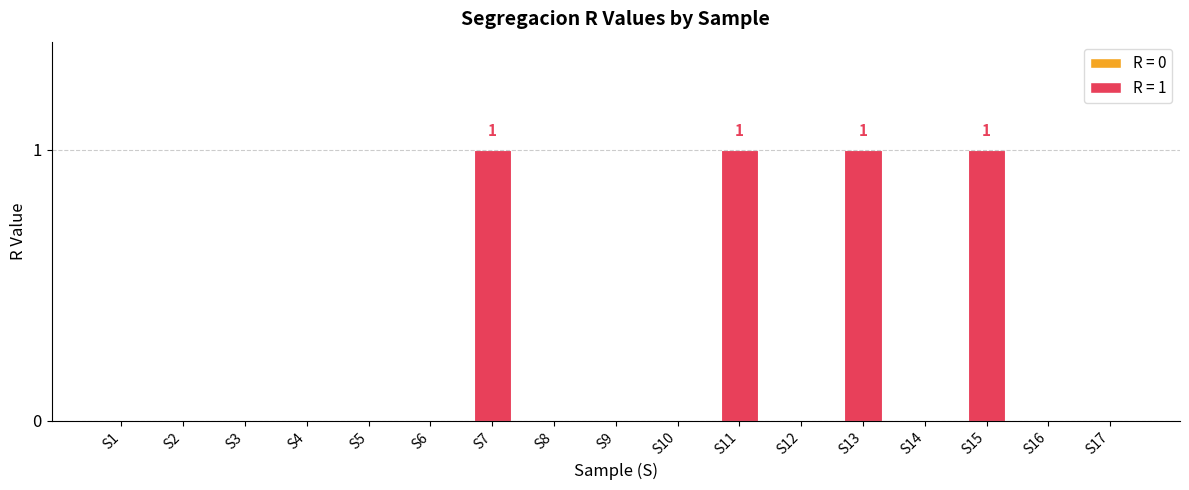

What is the sum of all values?

4